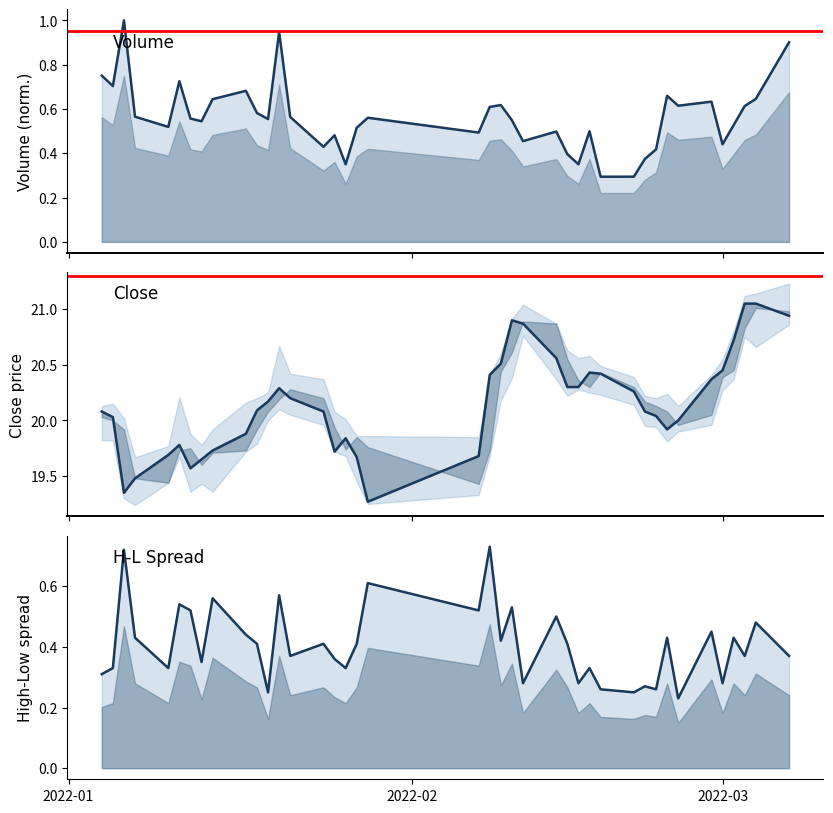

What is the difference between the maximum and minimum values in the close series?

1.8